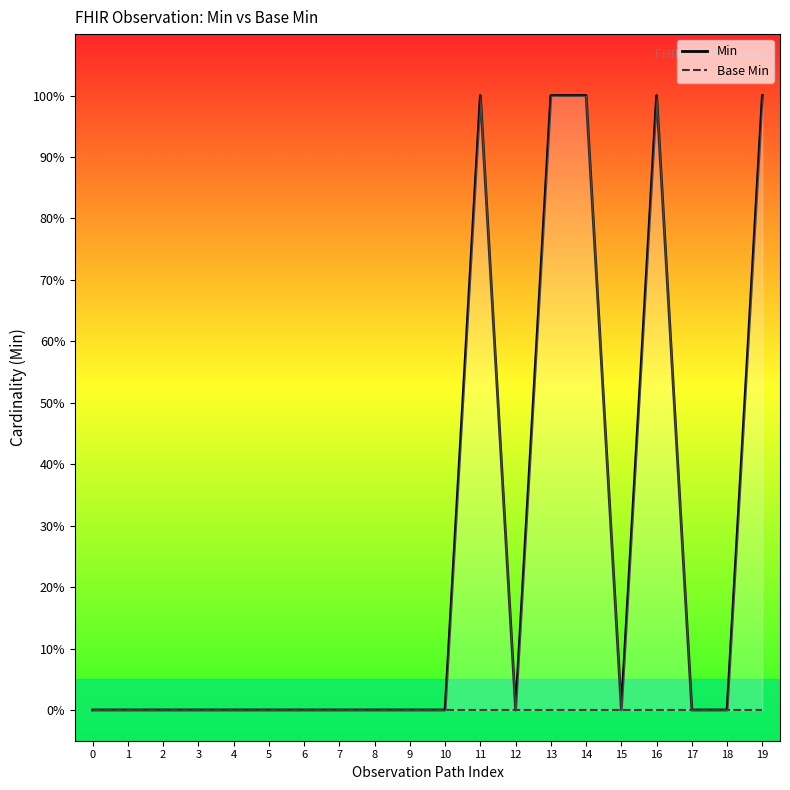

What is the greatest value displayed?

1